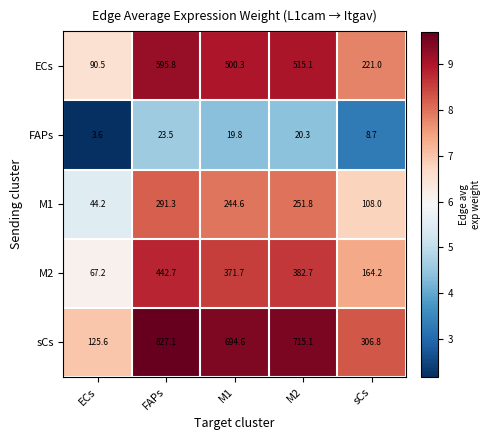

At FAPs, list the series in order from smallest to largest.

FAPs, M1, M2, ECs, sCs